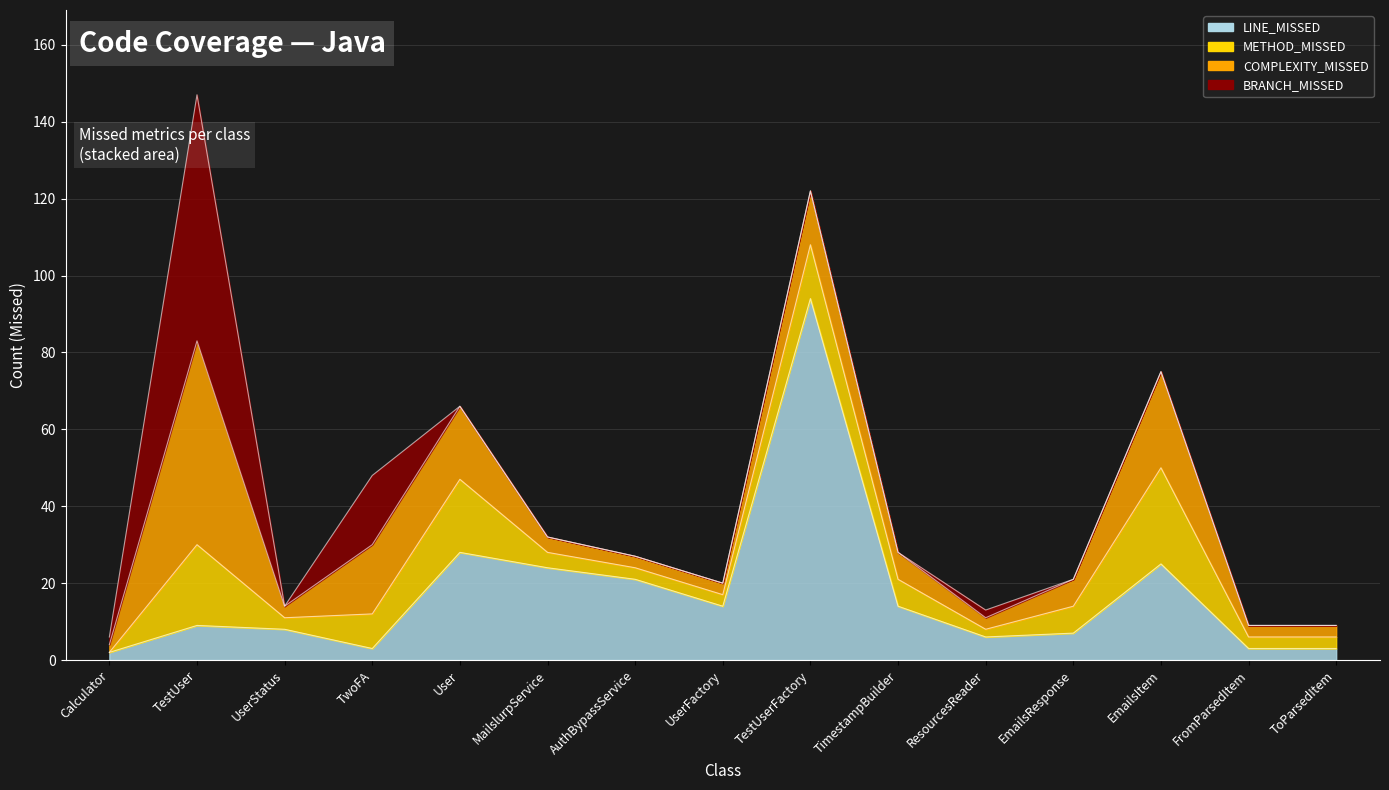

Which series has the largest total across all categories?

LINE_MISSED